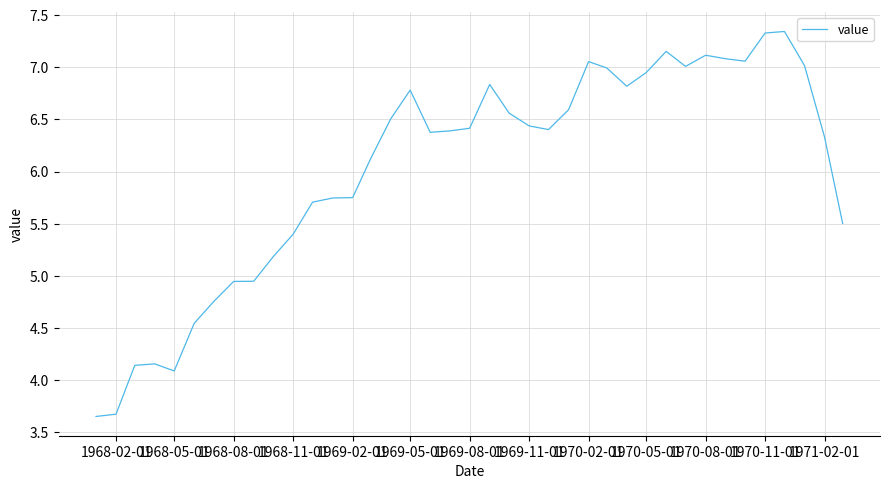

True or false: the data shows 11.3 at 1970-05-01.

False